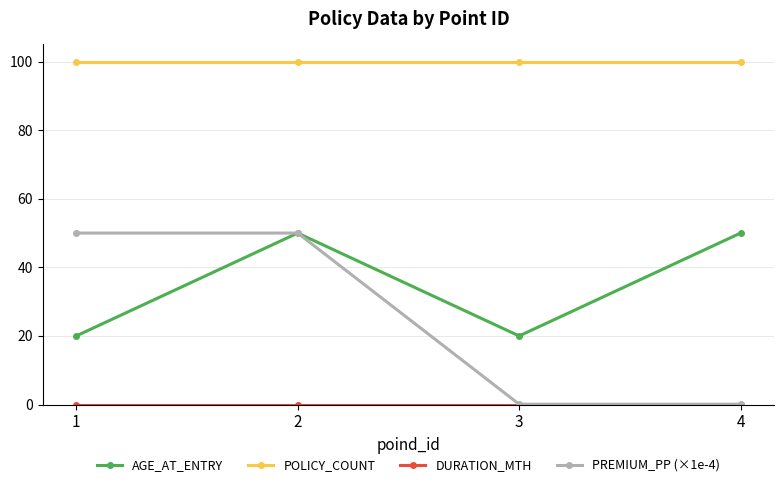

What is the difference between the maximum and minimum values in the AGE_AT_ENTRY series?

30.0